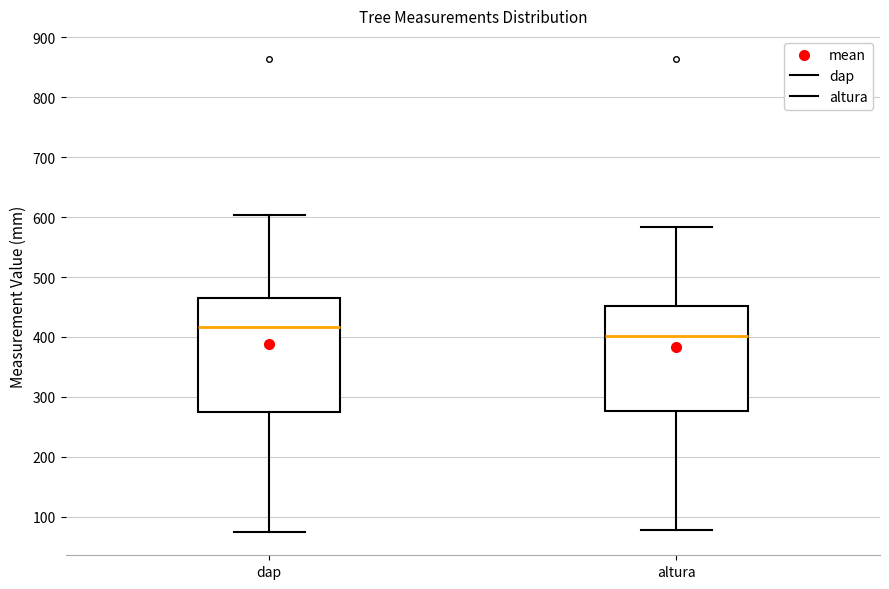

Reading left to right, read every box against the y-axis: the position of its median line, the range the box covers, and the ends of its whiskers. The values are not printed on the chart, so give them approximately, as read against the axis.

dap: median 420, box 270 to 470, whiskers 80 to 600
altura: median 400, box 280 to 450, whiskers 80 to 580